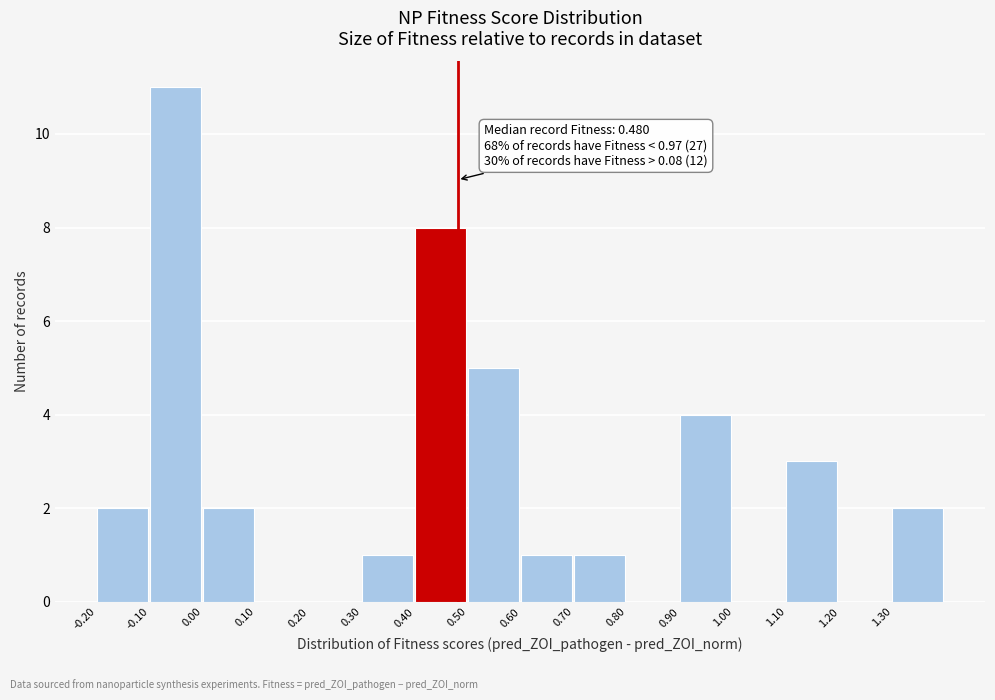

Over which range of the x-axis is the bar tallest?

-0.1 to 0.0